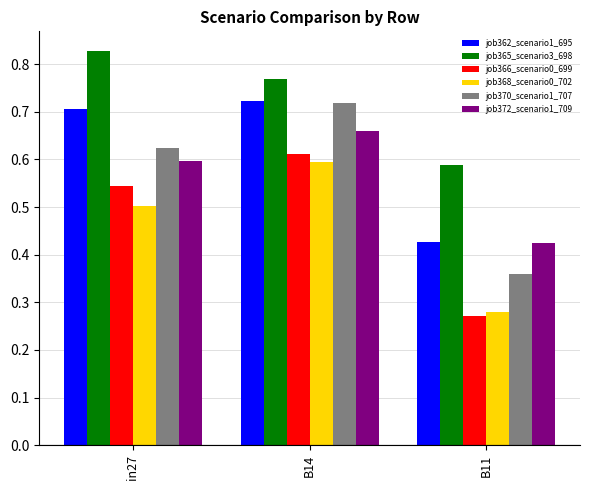

Count the number of categories in the chart.

3